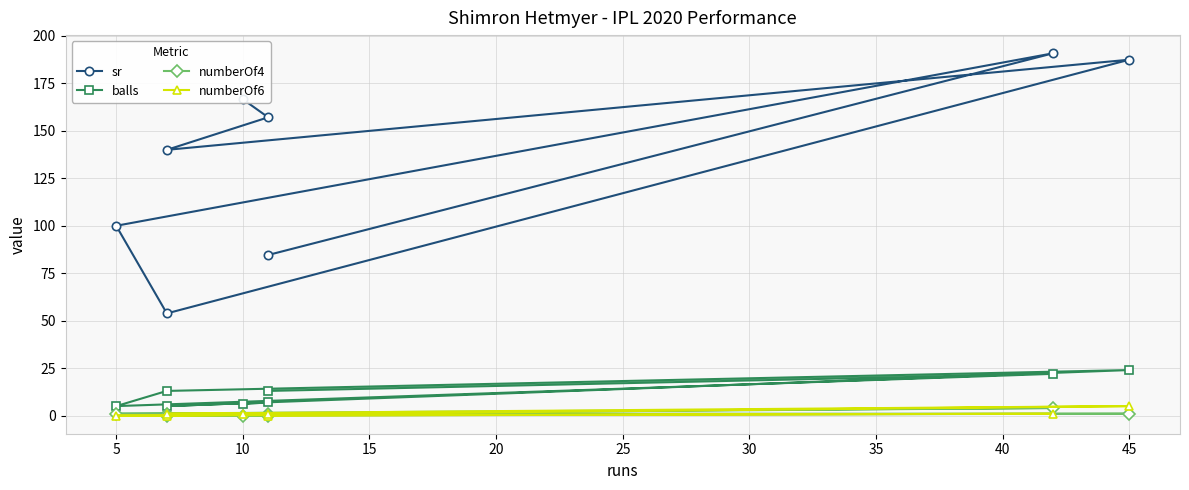

How many values in the numberOf6 series exceed 1?

1